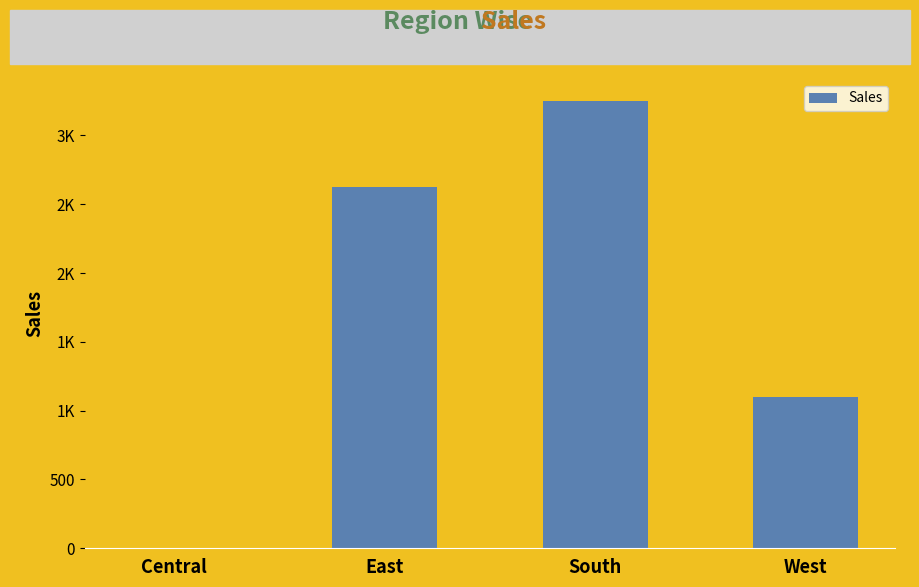

Are the bars horizontal?

No